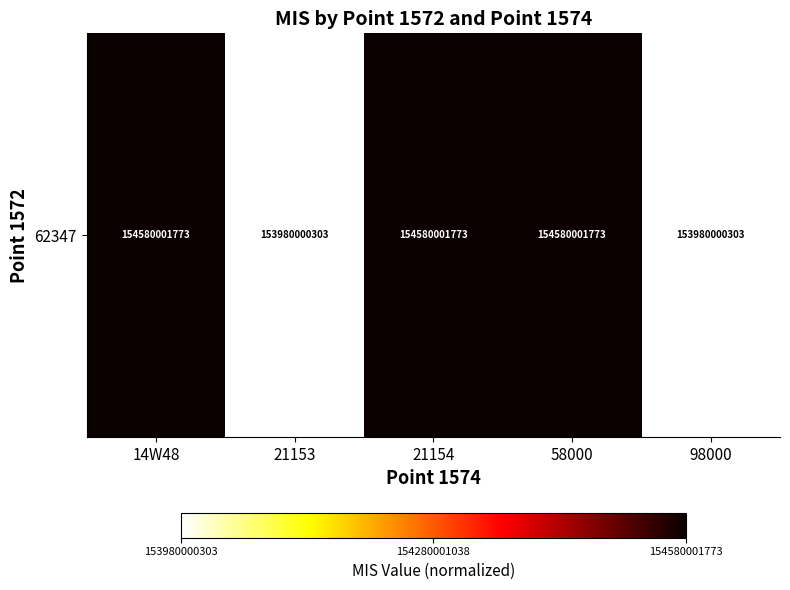

Is it true that the value at 14W48 is 1?

False